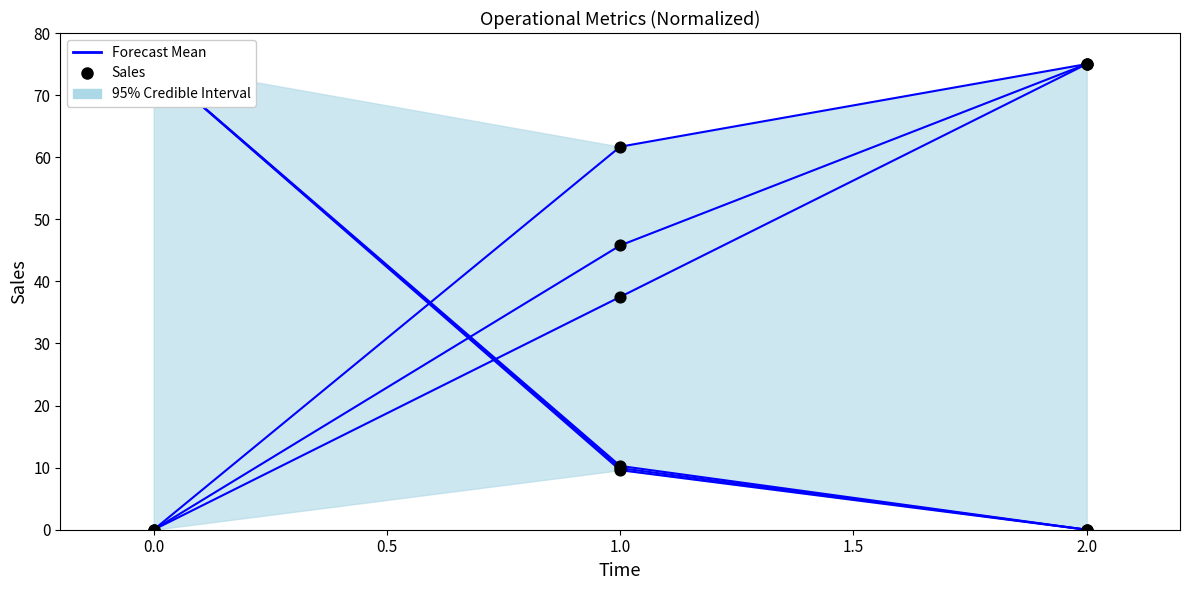

Which series has the largest Y range (max minus min)?

Capacidade operacional [ha/h]